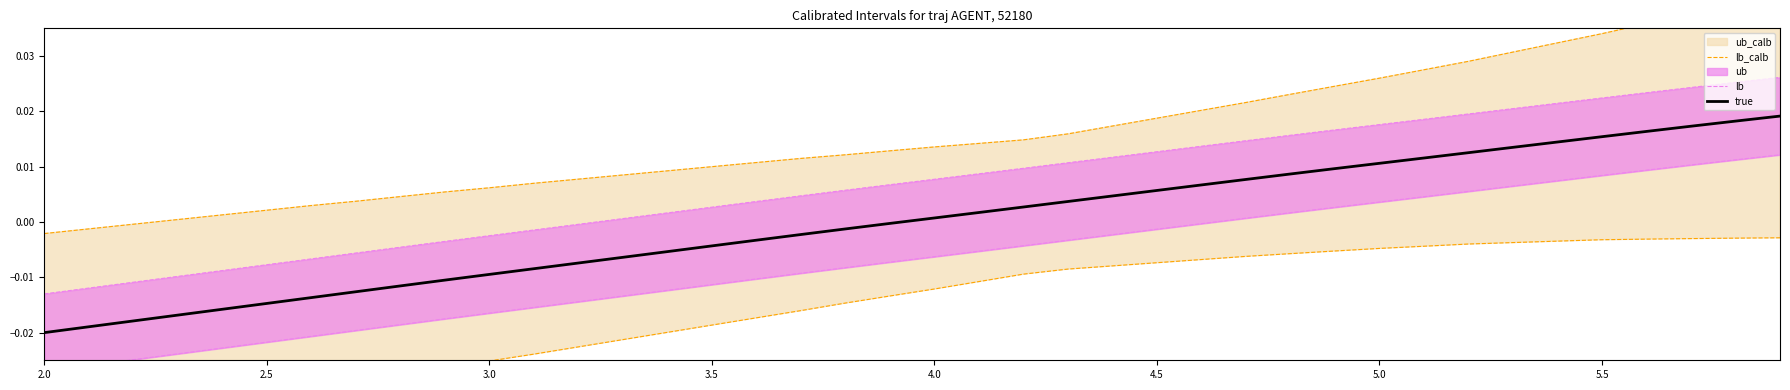

True or false: true and lb cross at least once.

False